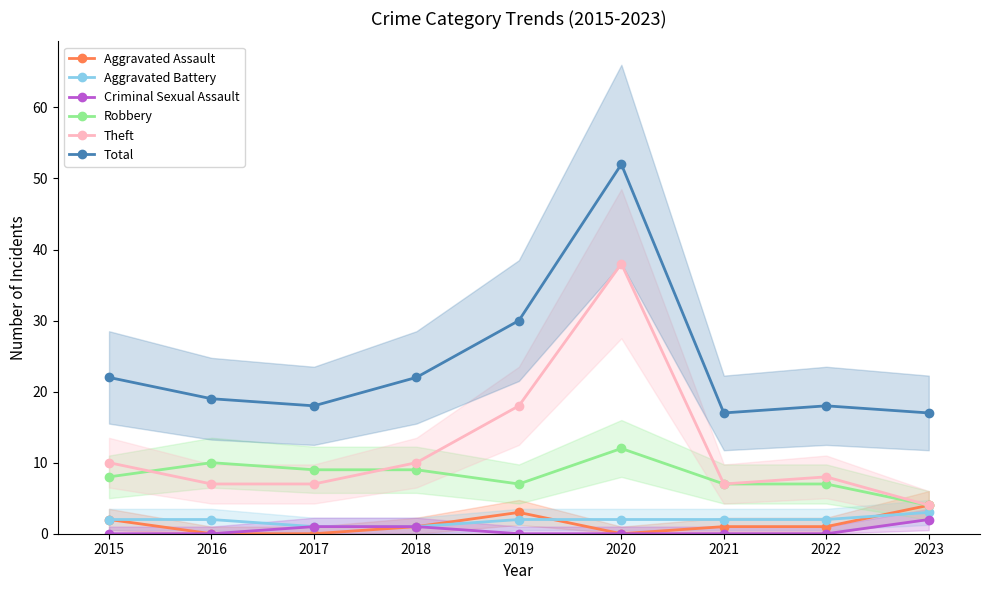

At how many categories does at least one series exceed 15?

9